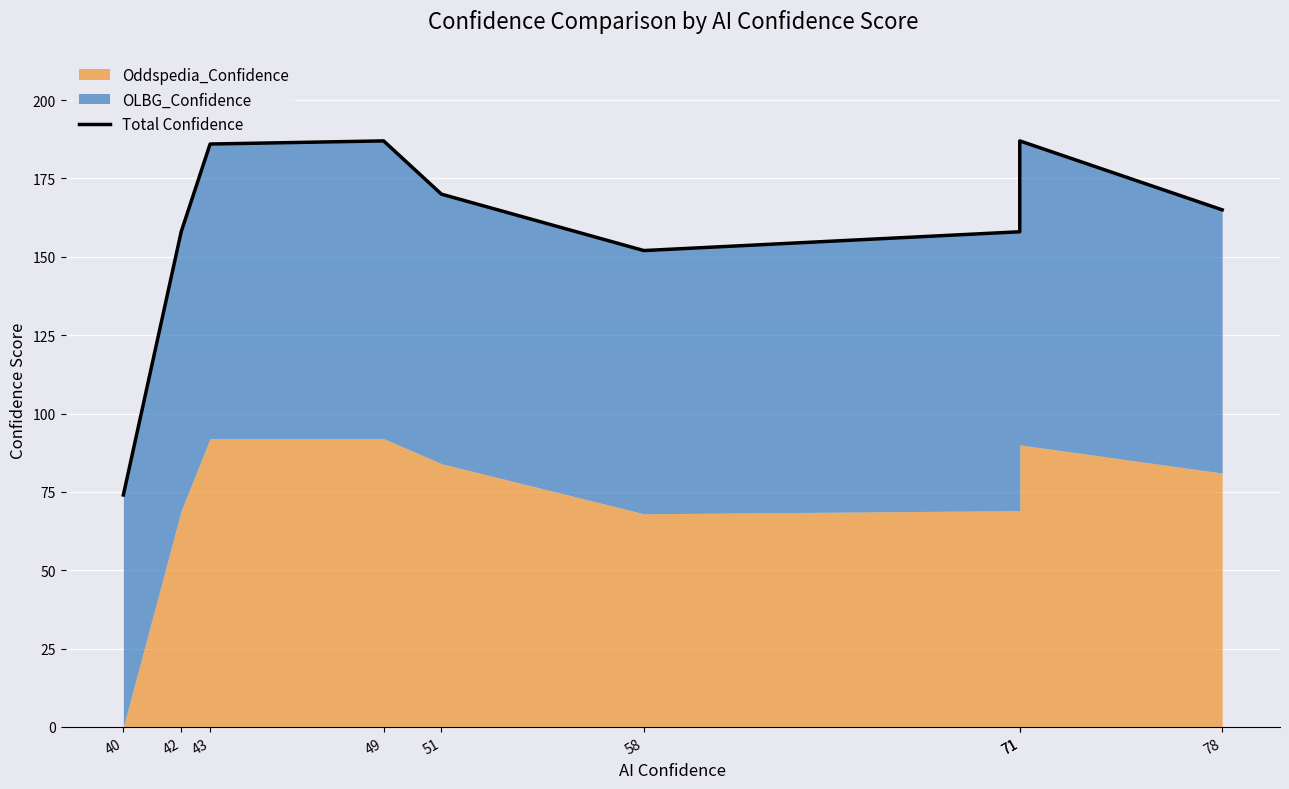

How many data points are less than 165?

4